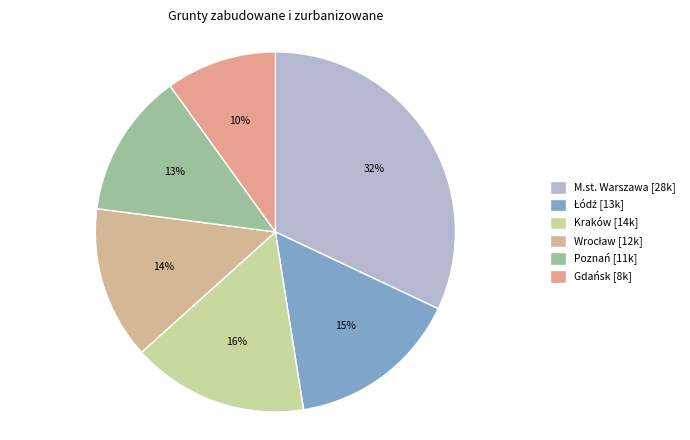

What percentage is the Poznań slice, to the nearest percent?

13%